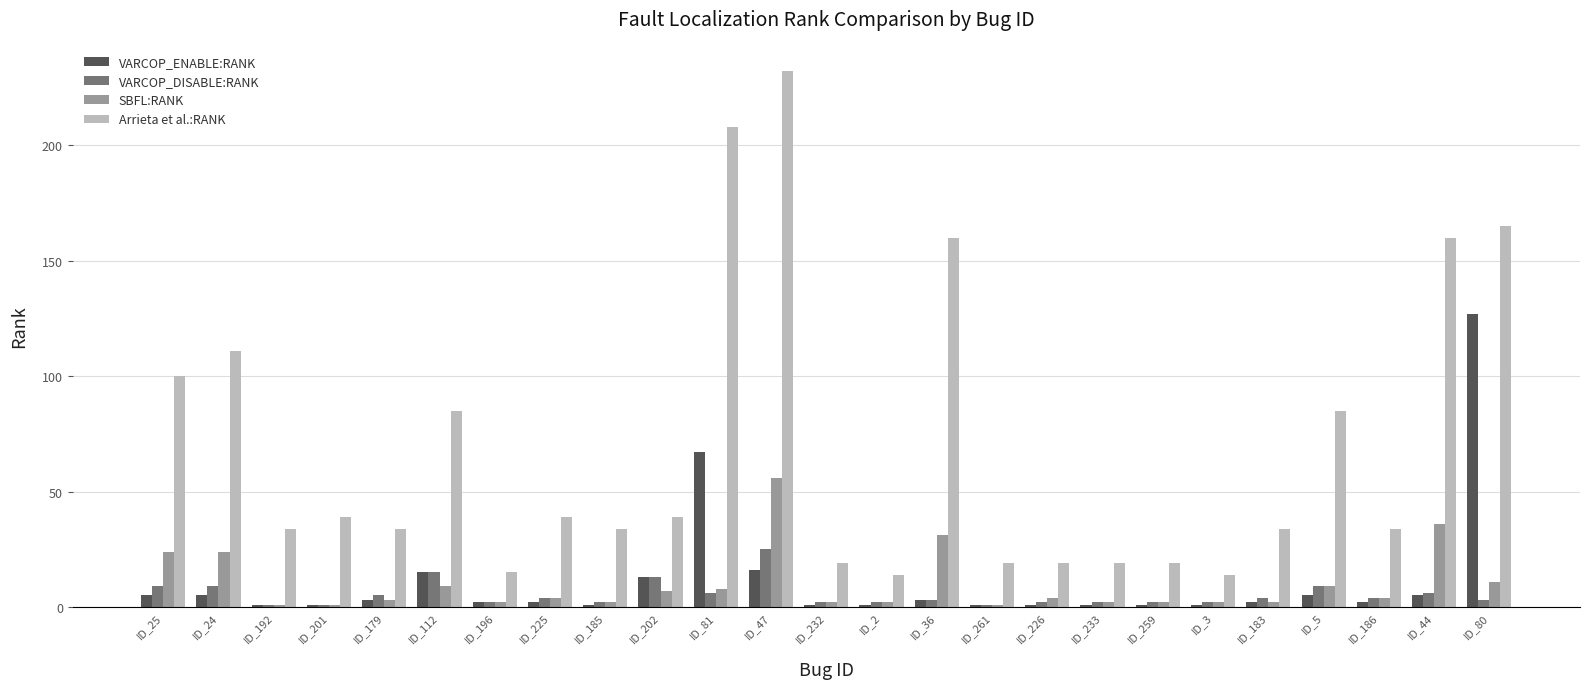

What is the label of the 21st bar from the right?

ID_179